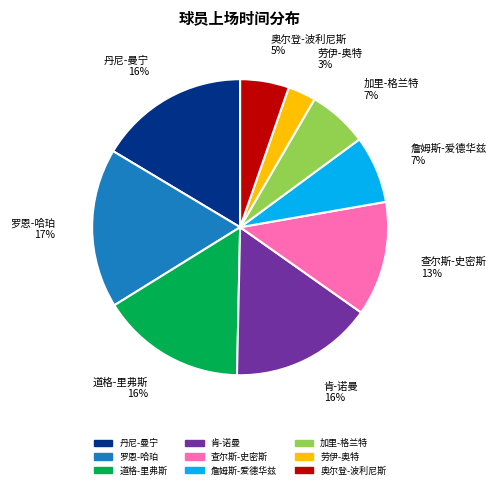

Between 罗恩-哈珀 and 丹尼-曼宁, which is larger?

罗恩-哈珀